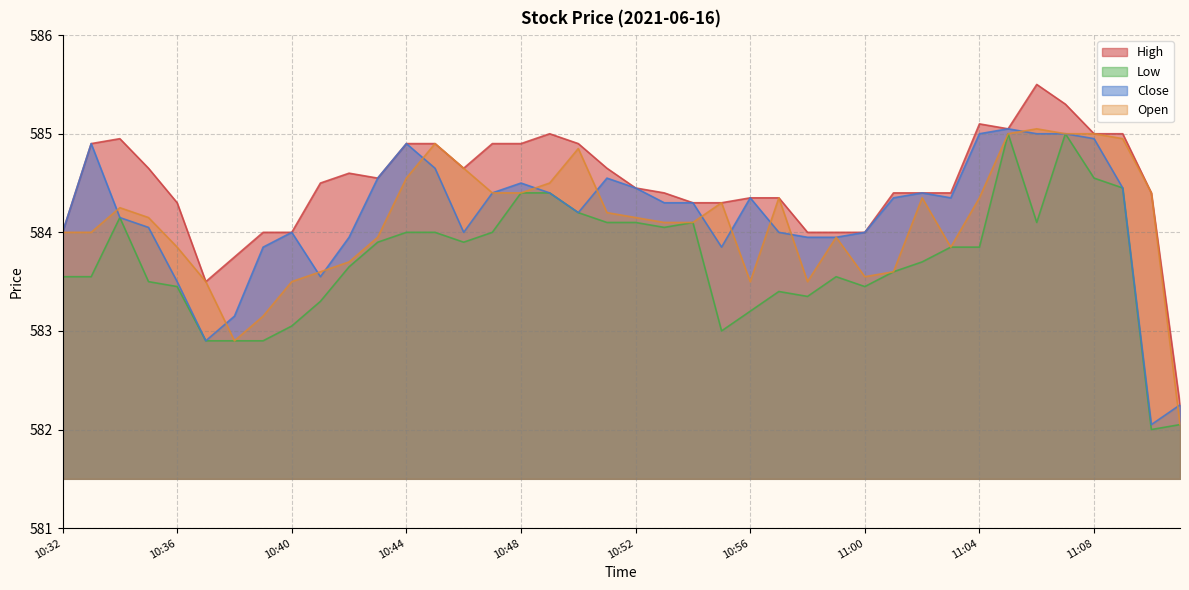

What is the difference between the maximum and second lowest values in the Close series?

2.8